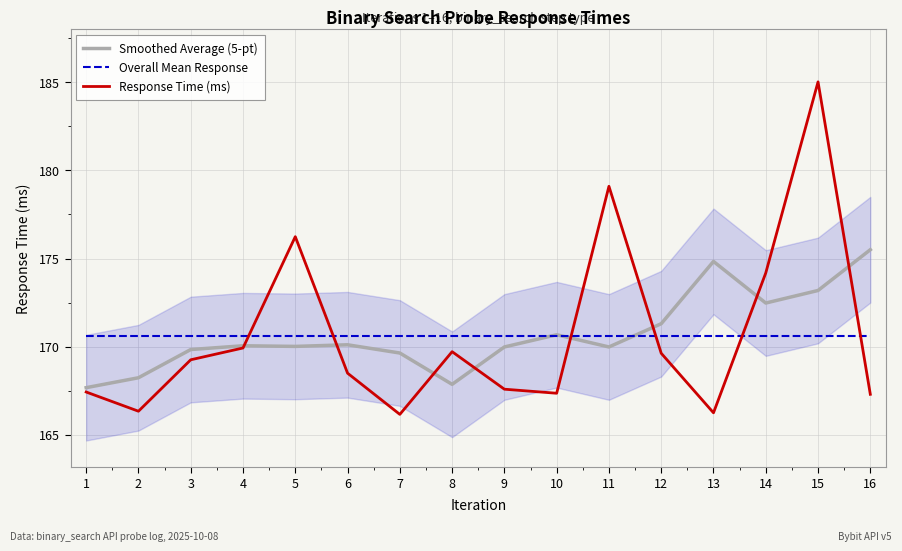

List the series in order of their peak value, lowest first.

Overall Mean Response, Smoothed Average (5-pt), Response Time (ms)